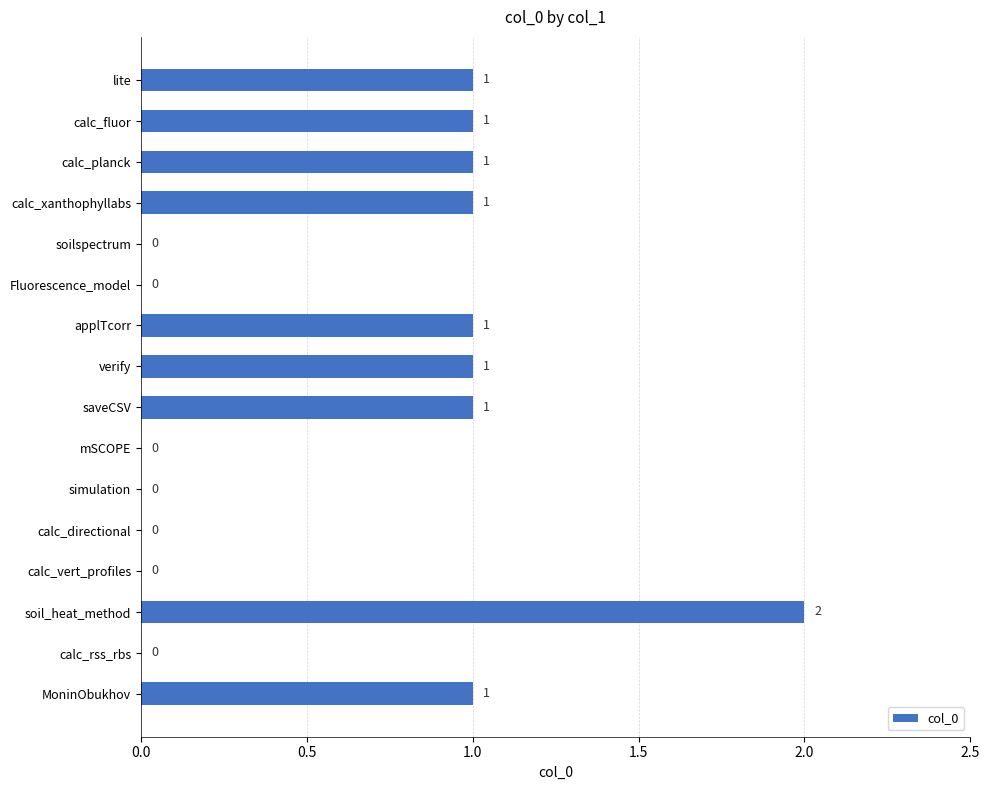

What is the average value?

1